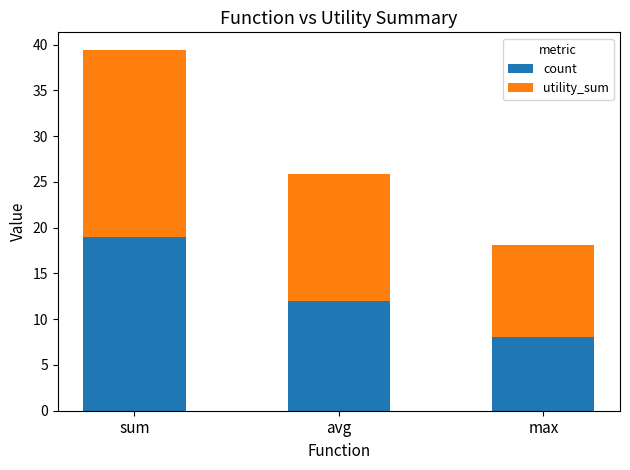

What is the difference between the count values at max and avg?

4.0